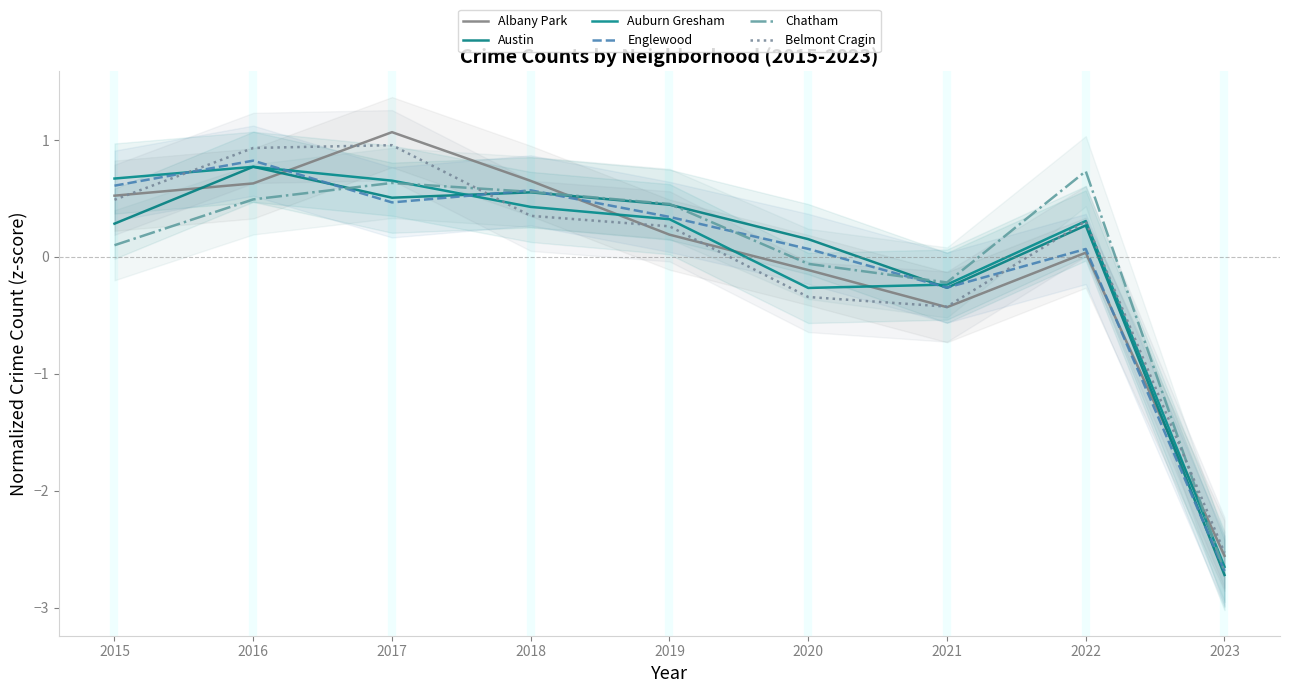

The Albany Park series shows 0.1 at 2019. True or false?

False